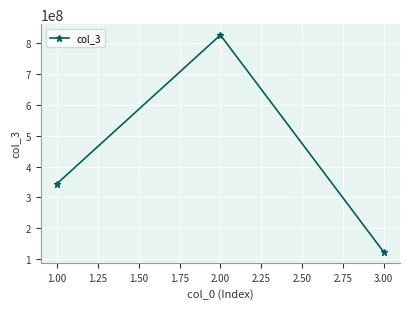

How many lines are shown in the chart?

1